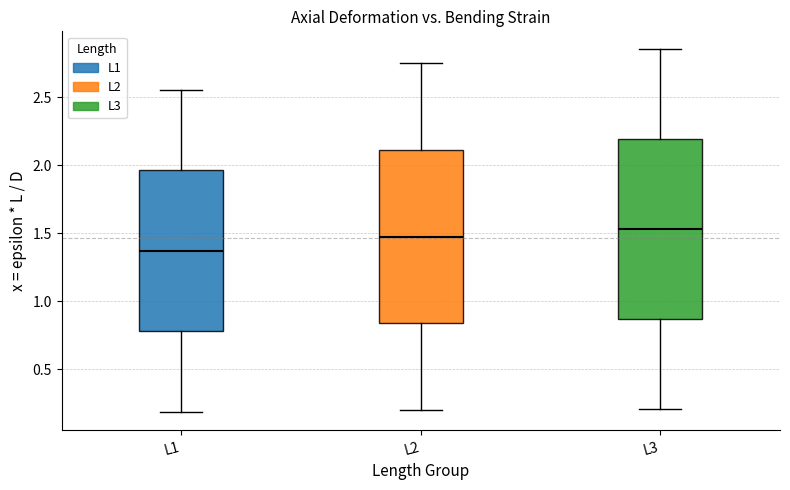

Reading left to right, read every box against the y-axis: the position of its median line, the range the box covers, and the ends of its whiskers. The values are not printed on the chart, so give them approximately, as read against the axis.

L1: median 1.35, box 0.80 to 1.95, whiskers 0.20 to 2.55
L2: median 1.50, box 0.85 to 2.10, whiskers 0.20 to 2.75
L3: median 1.55, box 0.85 to 2.20, whiskers 0.20 to 2.85